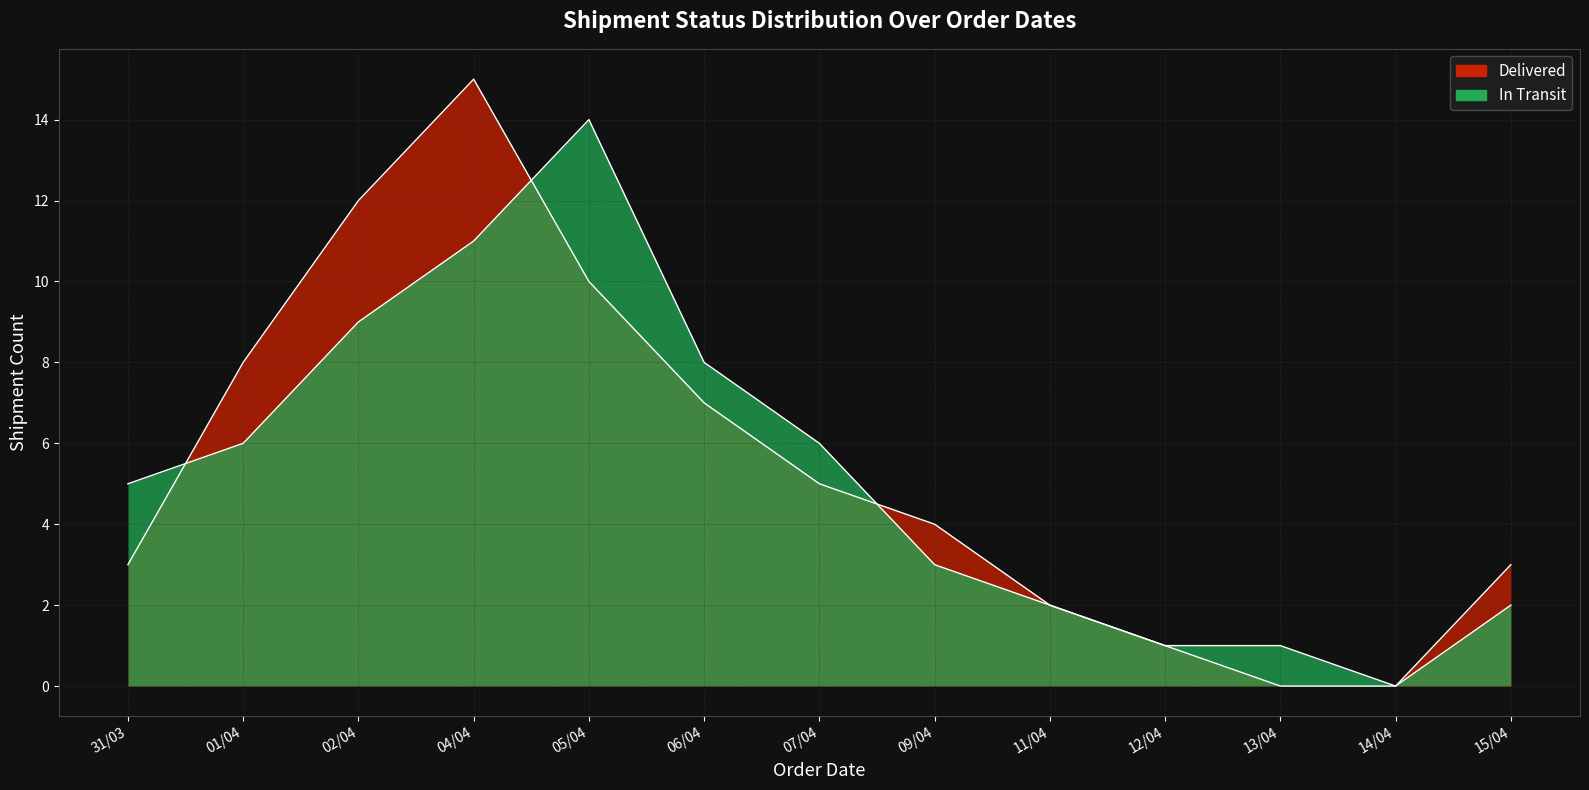

At which label is In Transit closest to 7?

01/04